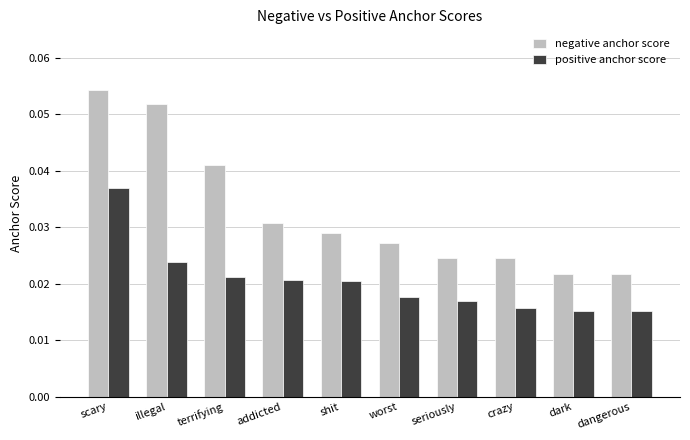

Which series has the largest range (max minus min)?

negative anchor score